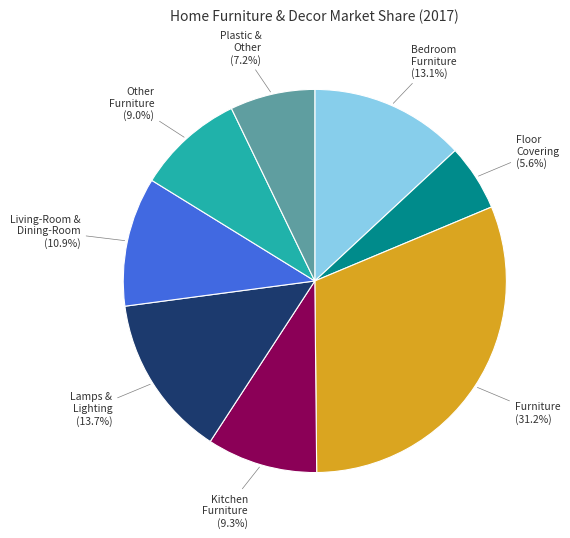

Approximately how many times larger is the value at Lamps & Lighting compared to Furniture?

0.4